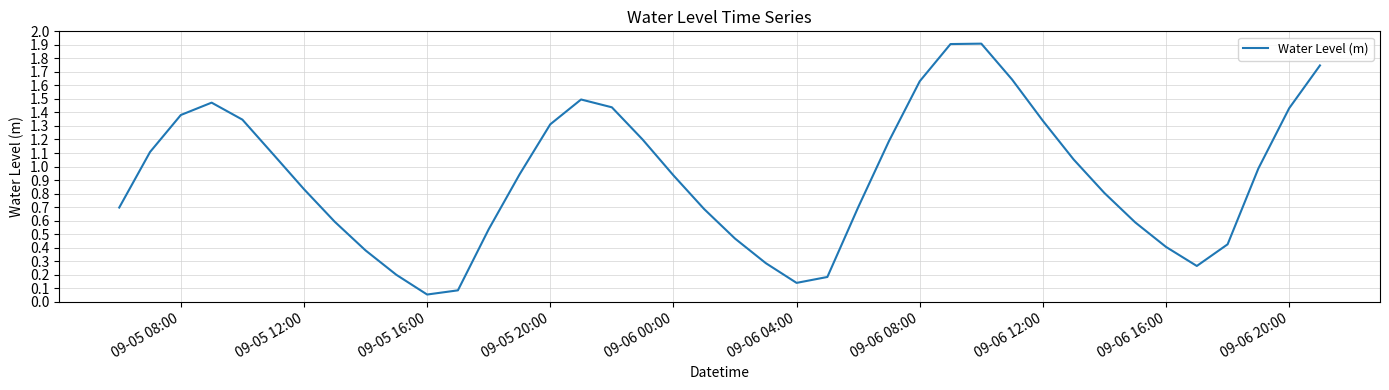

What is the maximum value shown in the chart?

1.9